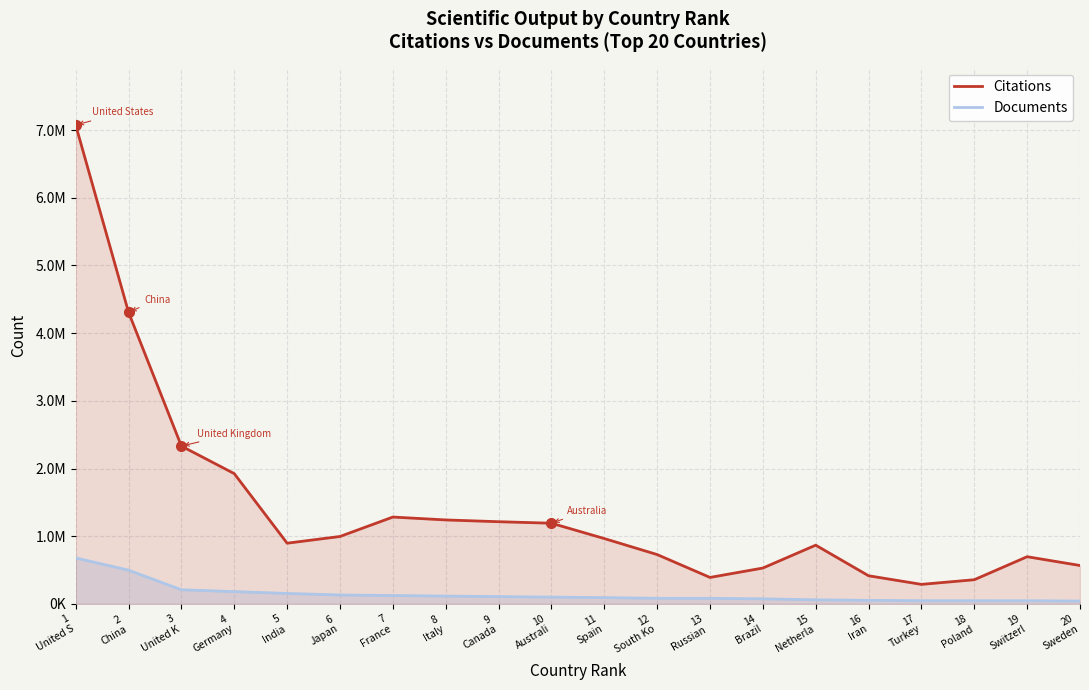

At 7
France, list the series in order from smallest to largest.

Documents, Citations